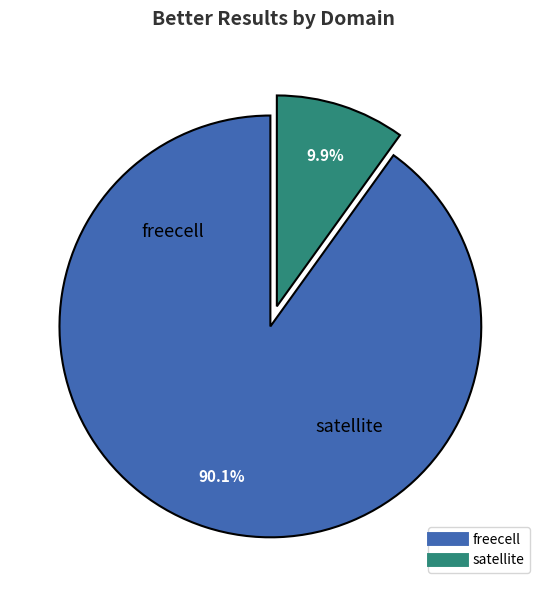

Is it true that satellite is 10% of the pie?

True